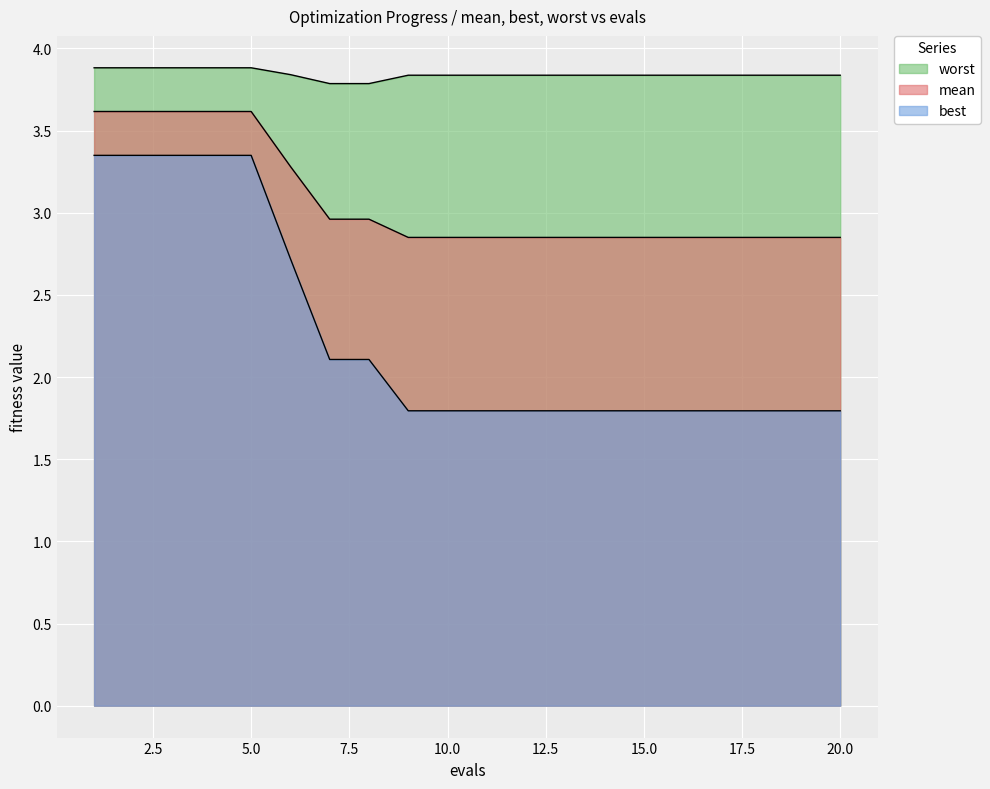

Rank the series by their average value, from lowest to highest.

best, mean, worst